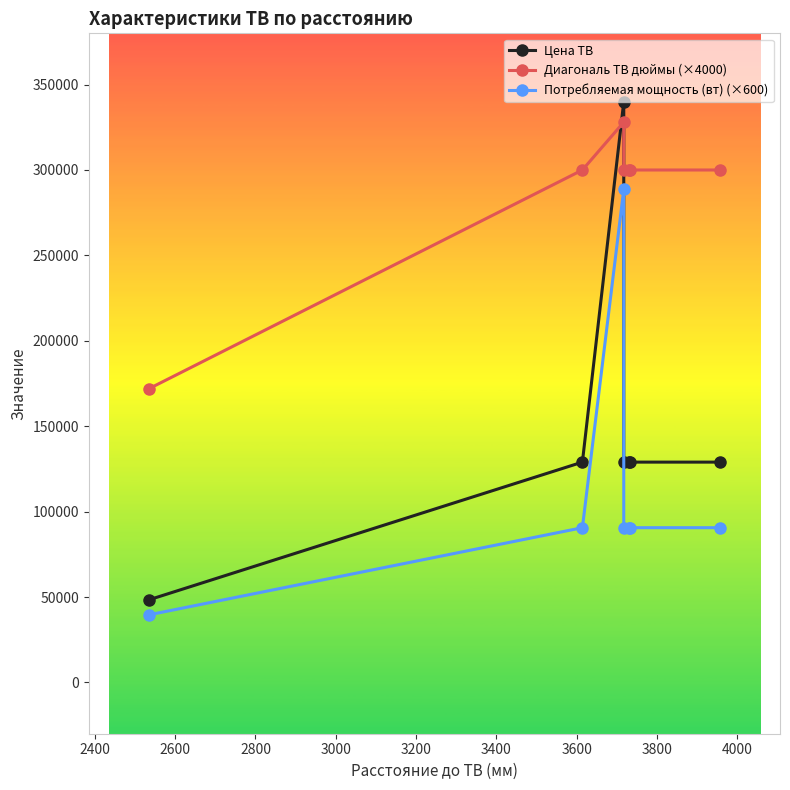

What is the value of the Диагональ ТВ дюймы (×4000) point at the 6th from the left?

300000